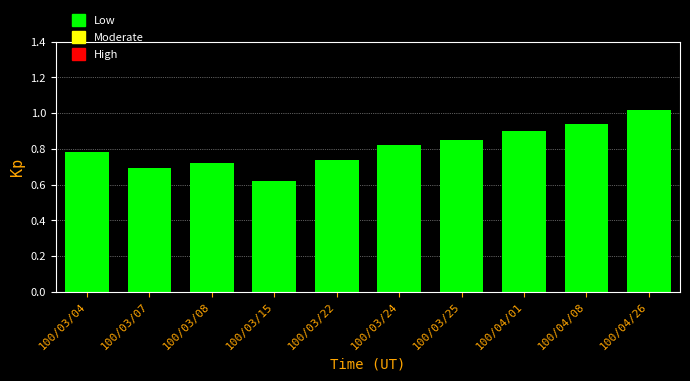

At which category does the chart reach its peak across all series?

100/04/26